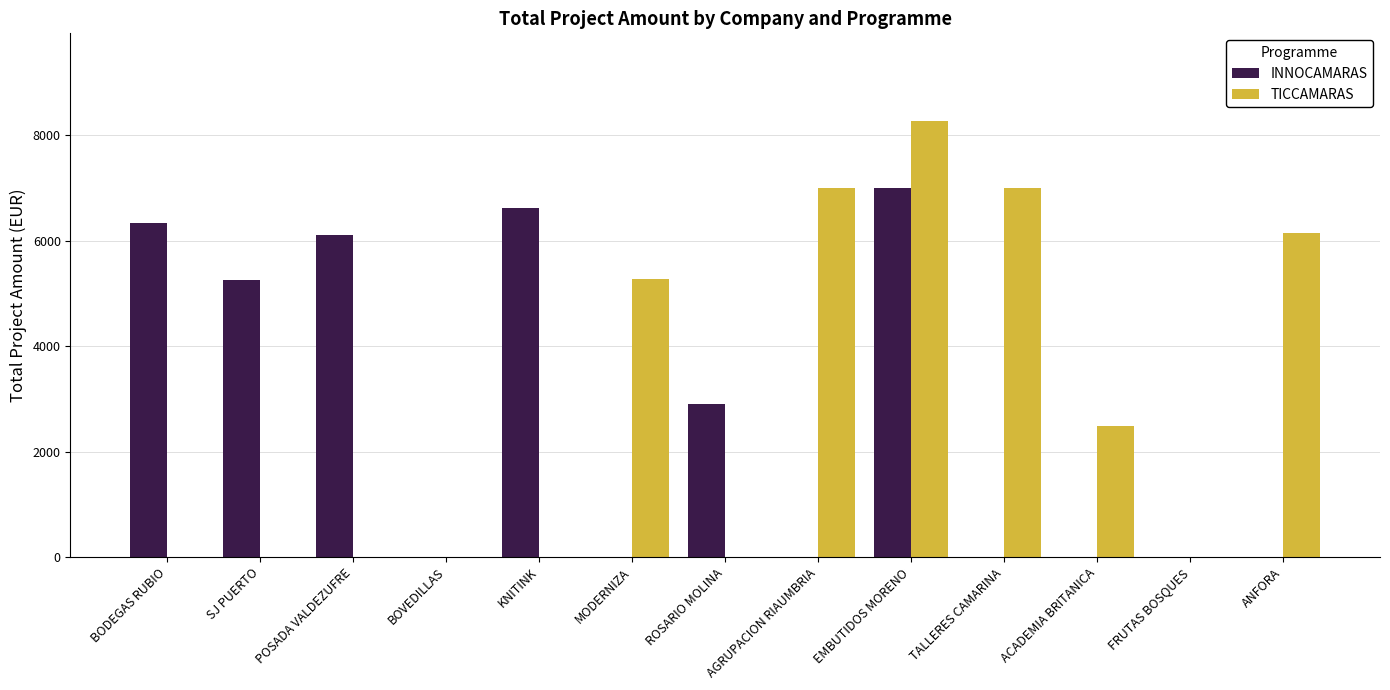

Are the bars horizontal?

No